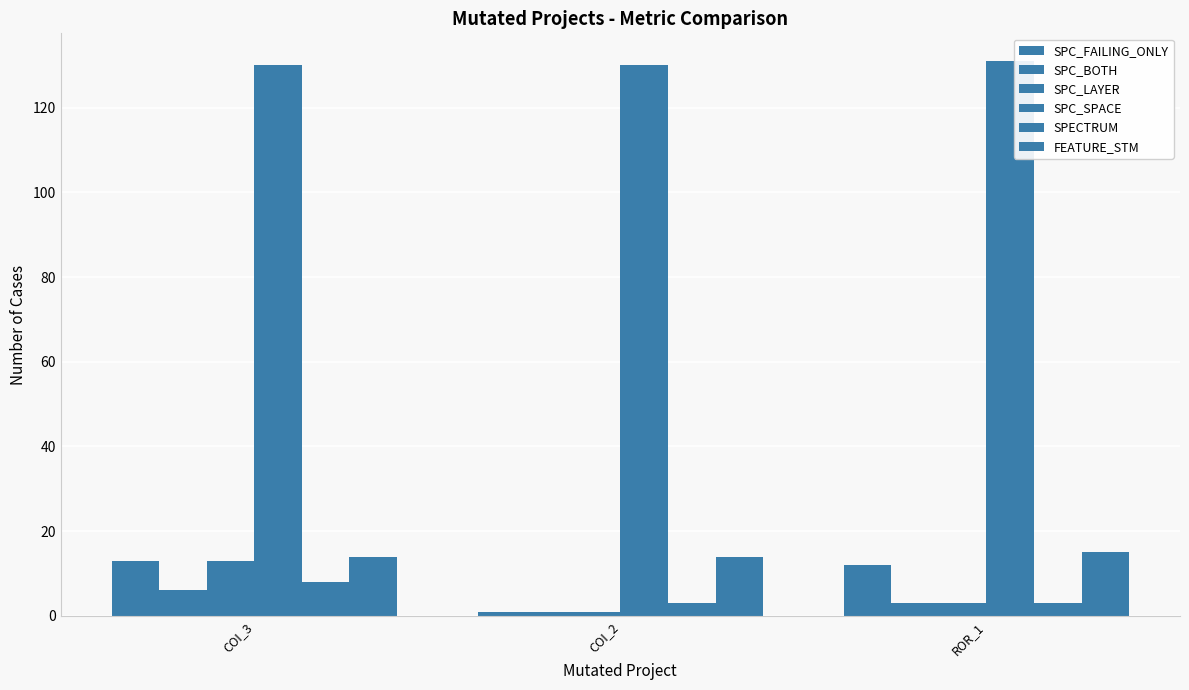

Count the number of categories in the chart.

3